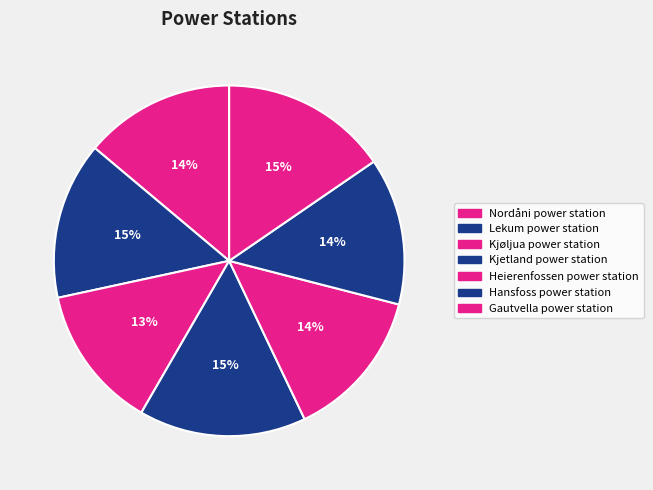

The Kjetland power station slice represents 22% of the pie. True or false?

False